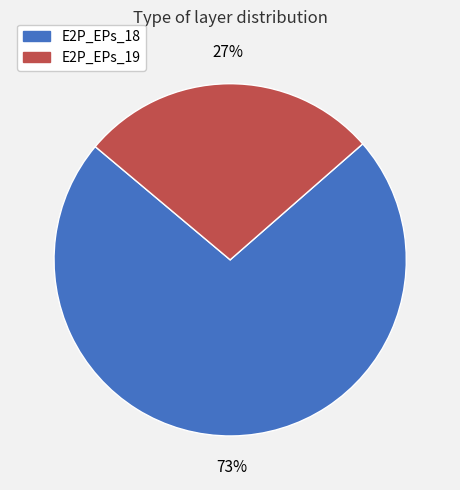

The E2P_EPs_19 slice represents 27% of the pie. True or false?

True